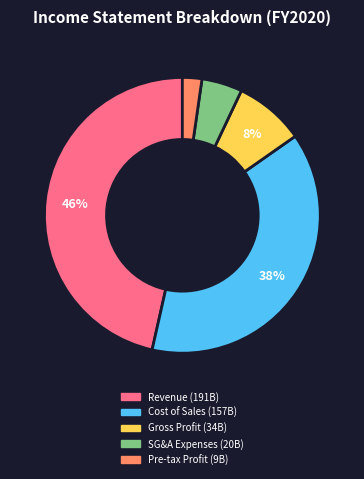

Is there any slice that represents more than half of the pie?

No